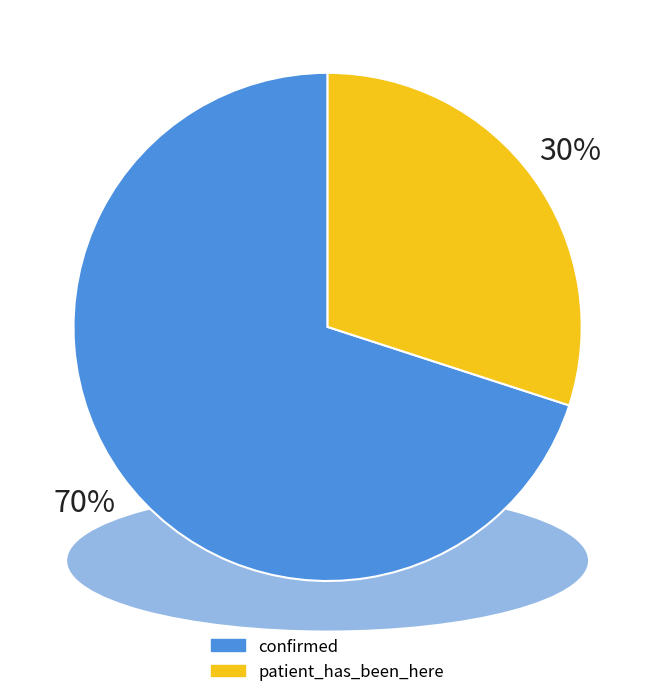

To the nearest percent, what portion does patient_has_been_here represent?

30%